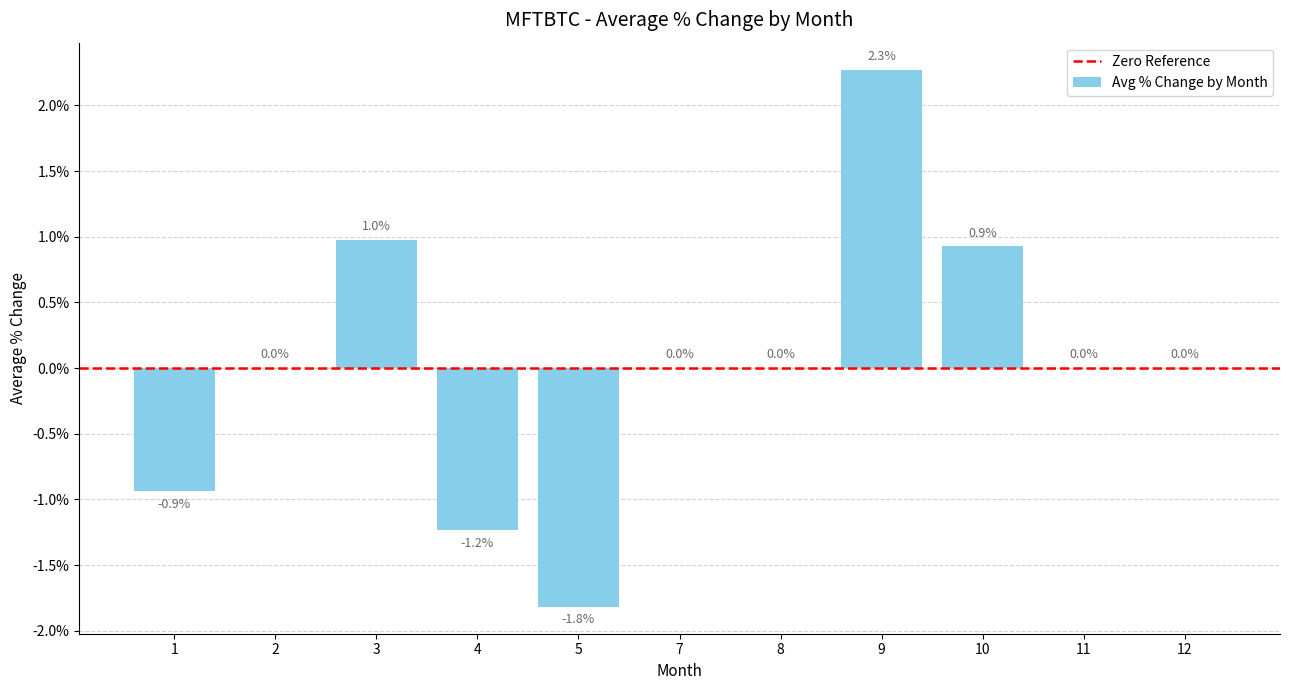

How many series are shown in this chart?

1